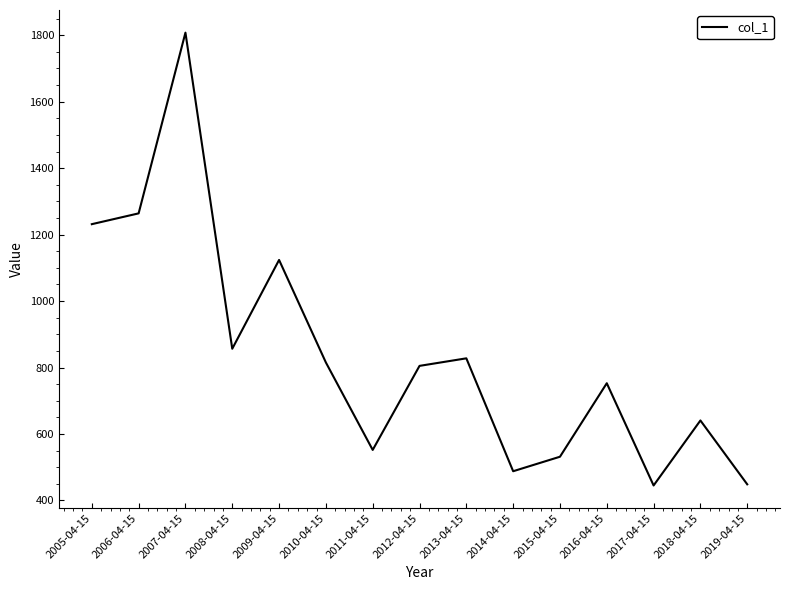

What is the minimum value shown in the chart?

445.0